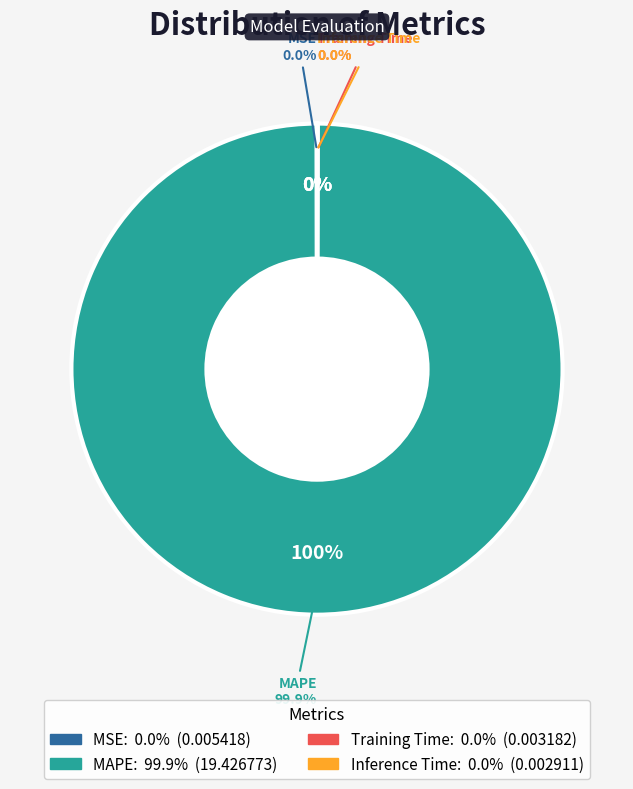

Is it true that MAPE is 100% of the pie?

True